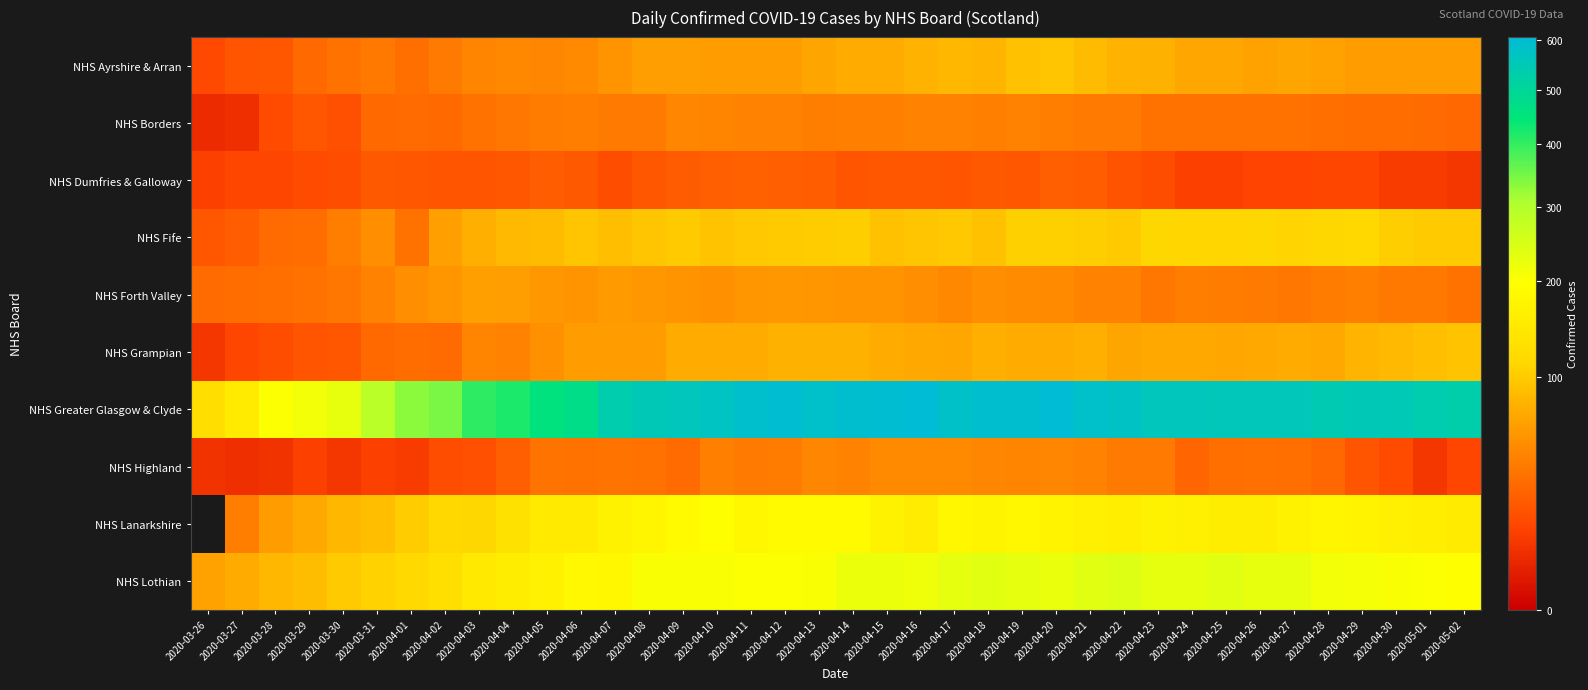

How many data points in NHS Ayrshire & Arran are above 62?

18